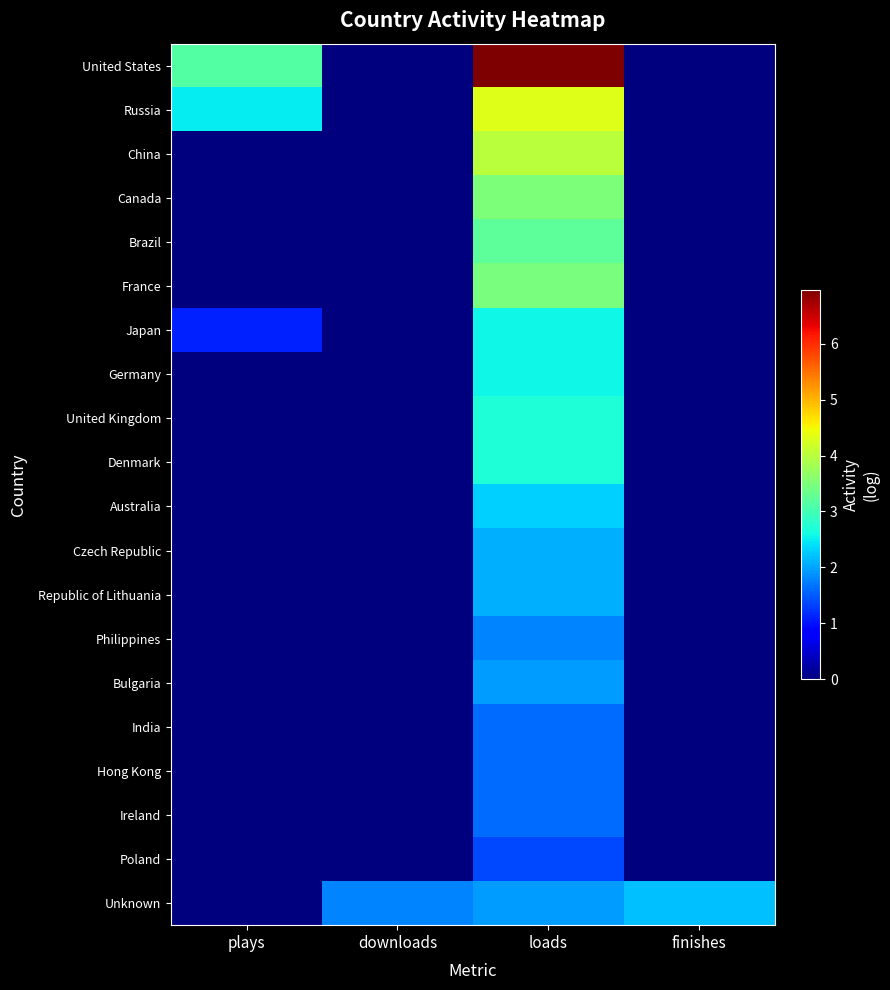

What is the spread (max minus min) of values at plays?

3.1